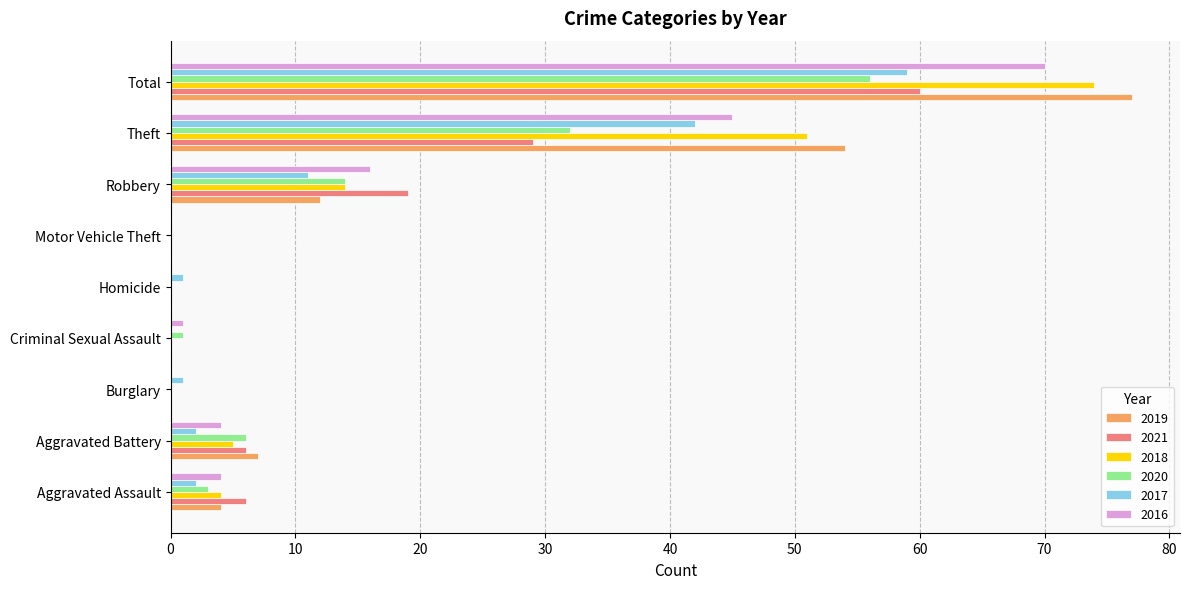

Between Aggravated Battery and Theft, which series saw the biggest shift?

2019